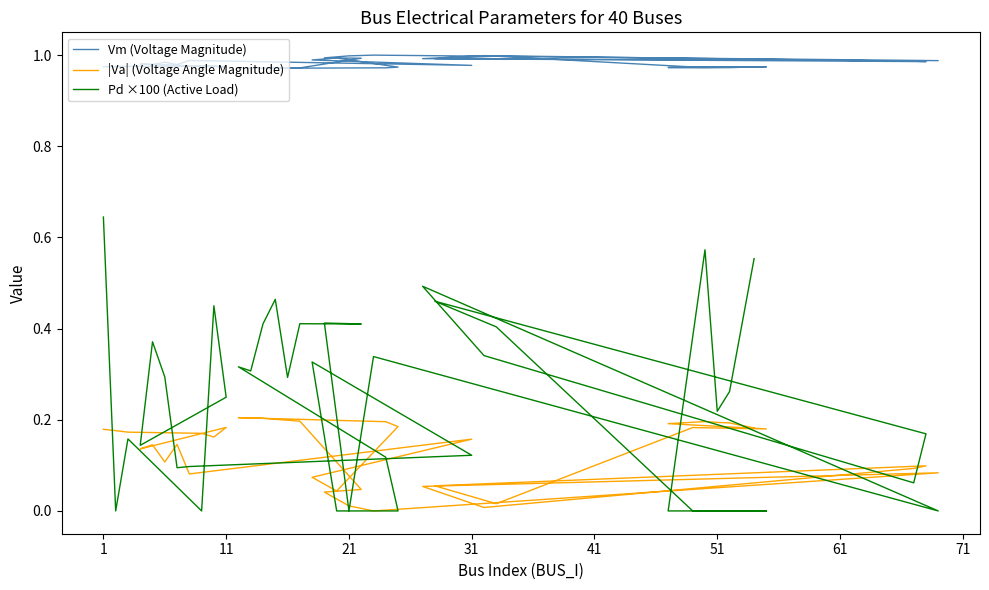

Is it true that |Va| (Voltage Angle Magnitude) equals 0.0 at 16?

False